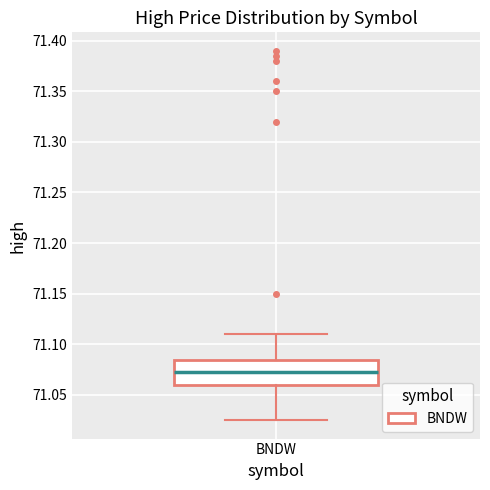

Transcribe this box plot: give where the median line is, the range the box spans, and where the two whiskers end, as read against the y-axis. The values are not printed on the chart, so give them approximately, as read against the axis.

median 71.075, box 71.060 to 71.085, whiskers 71.025 to 71.110